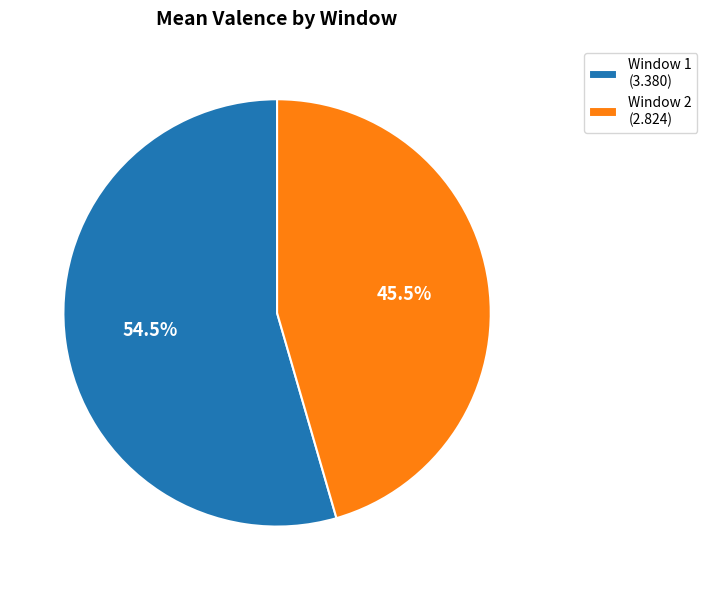

Which has a higher value, Window 1 (3.380) or Window 2 (2.824)?

Window 1 (3.380)